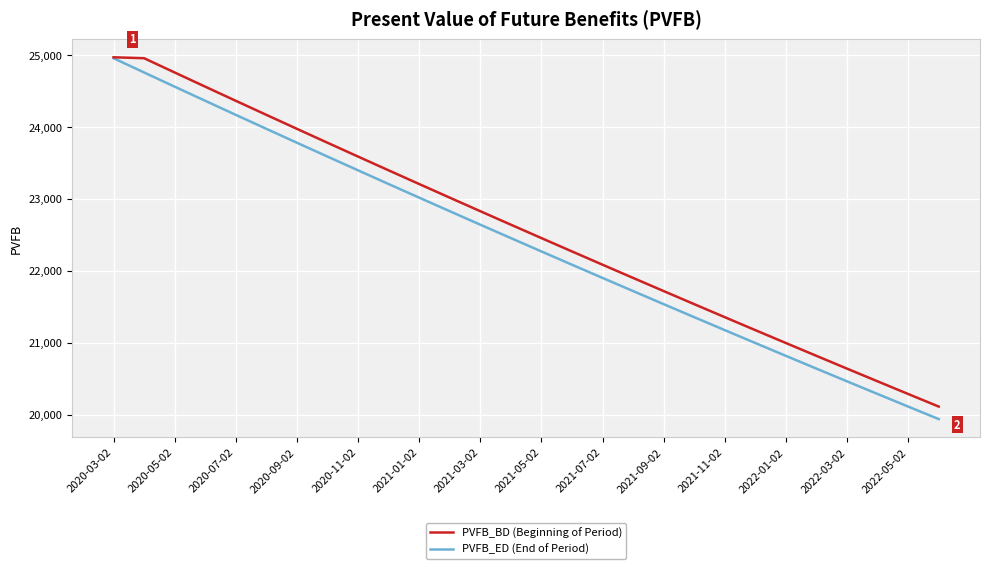

What is the lowest value of the PVFB_BD (Beginning of Period) series?

20110.4